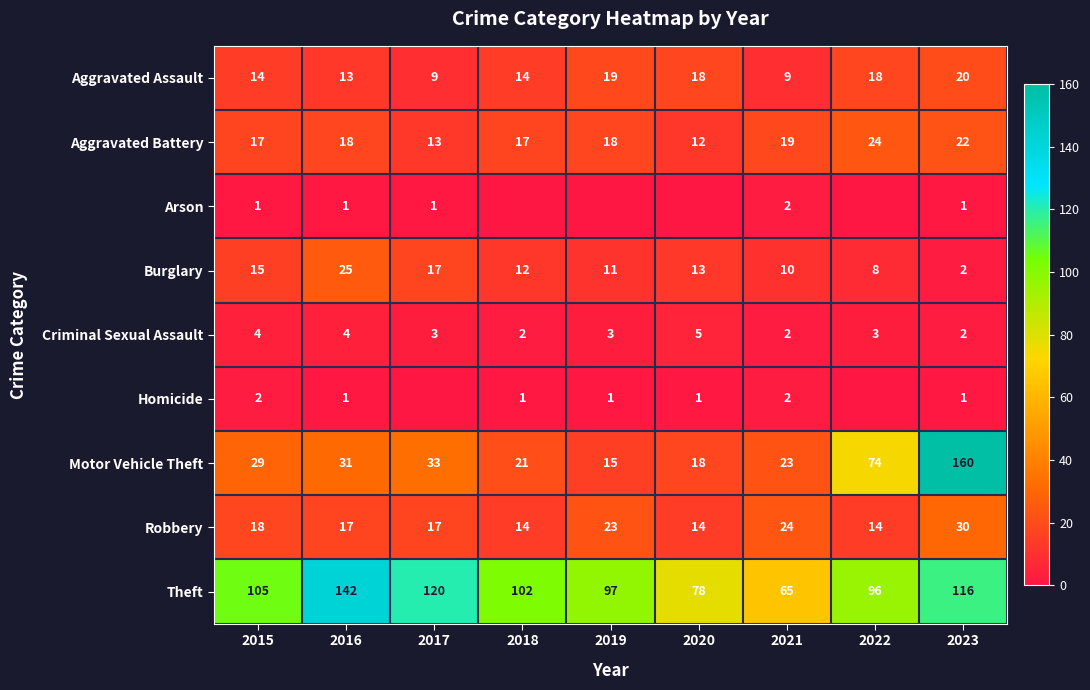

What is the difference between the highest and lowest values at 2022?

96